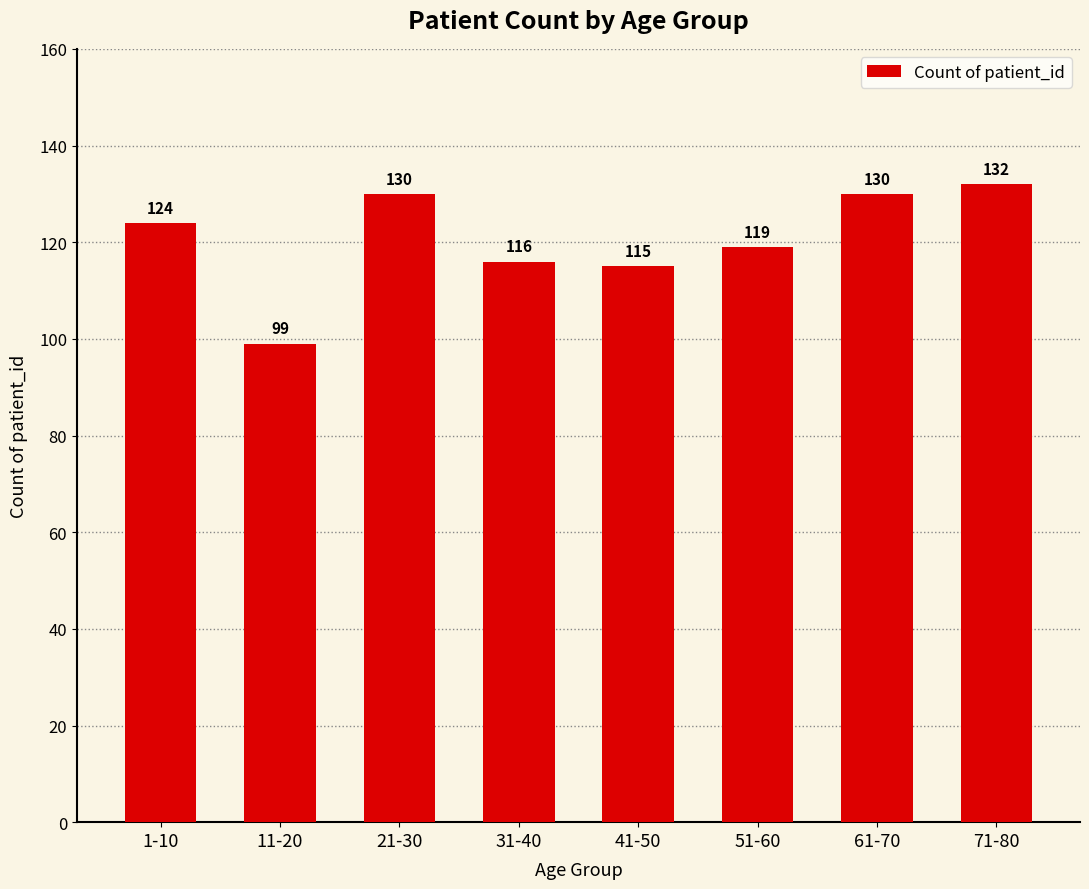

What is the difference between the values at 41-50 and 51-60?

4